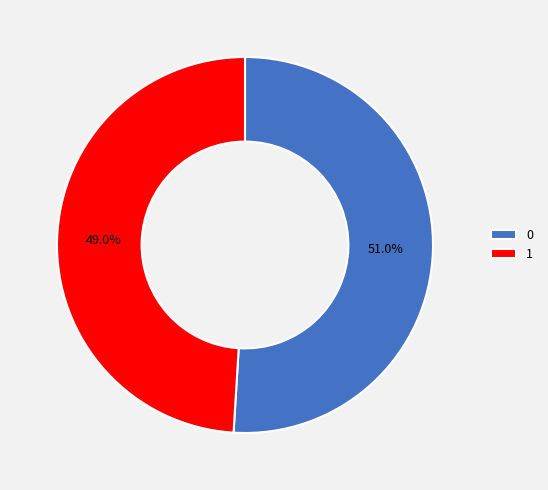

To the nearest percent, what percentage of the pie is 1?

49%